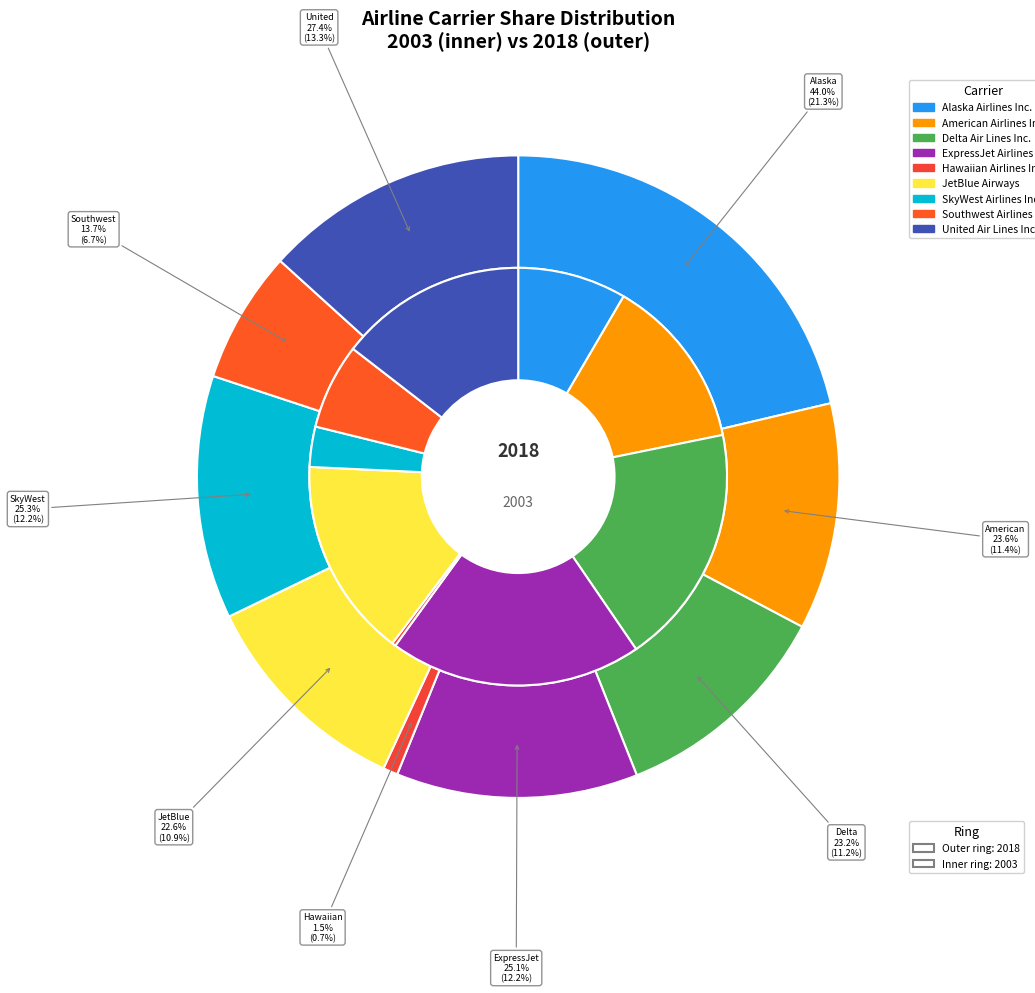

What percentage is the 8 slice, to the nearest percent?

13%